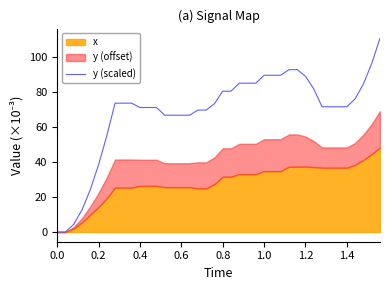

What is the maximum value for y (scaled)?

110.9